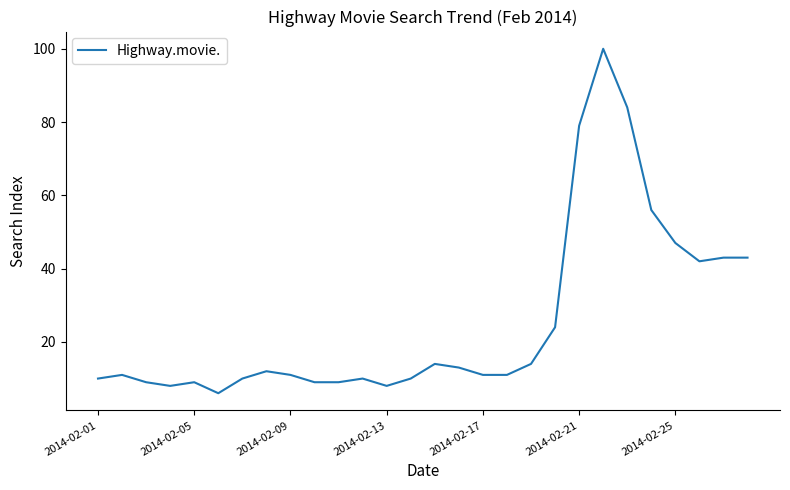

What is the smallest value displayed?

6